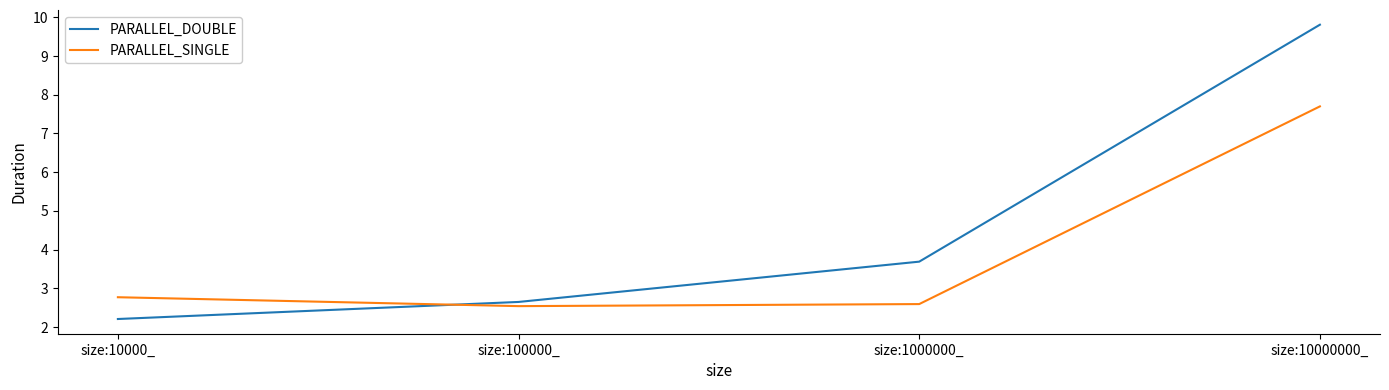

What is the difference between the highest and lowest values at size:10000_?

0.6